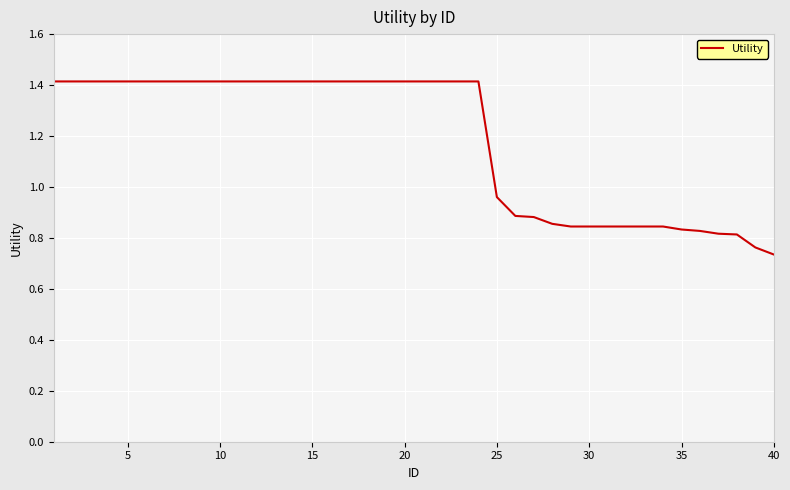

What is the maximum value shown in the chart?

1.4